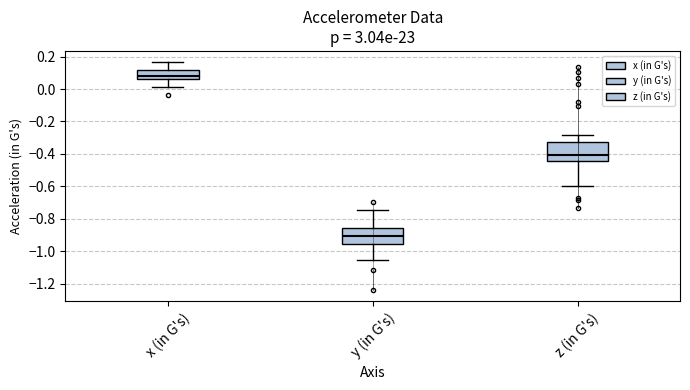

Which box's median line is the highest?

x (in G's)